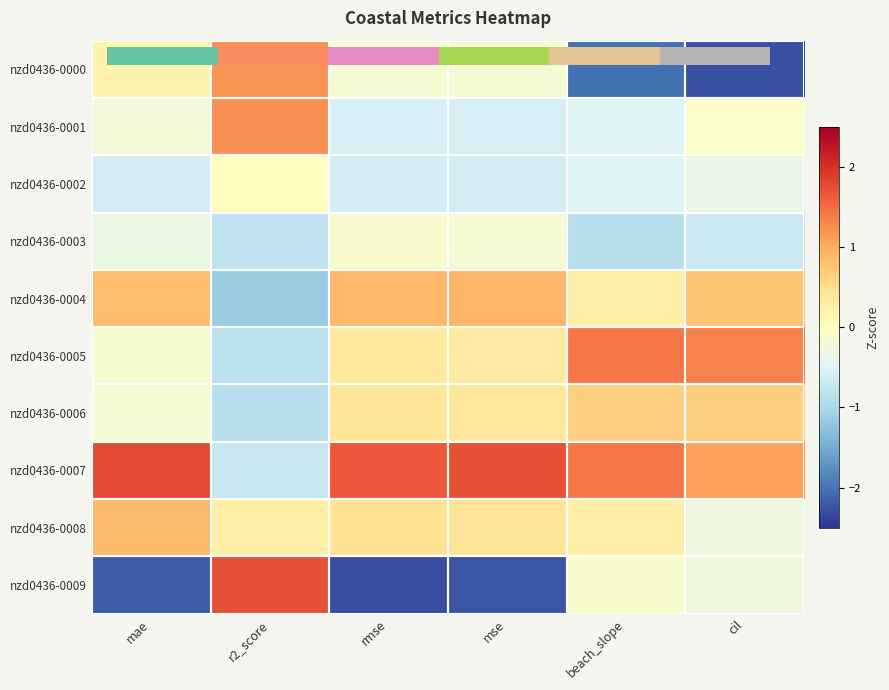

What is the difference between the highest and lowest values at beach_slope?

3.4